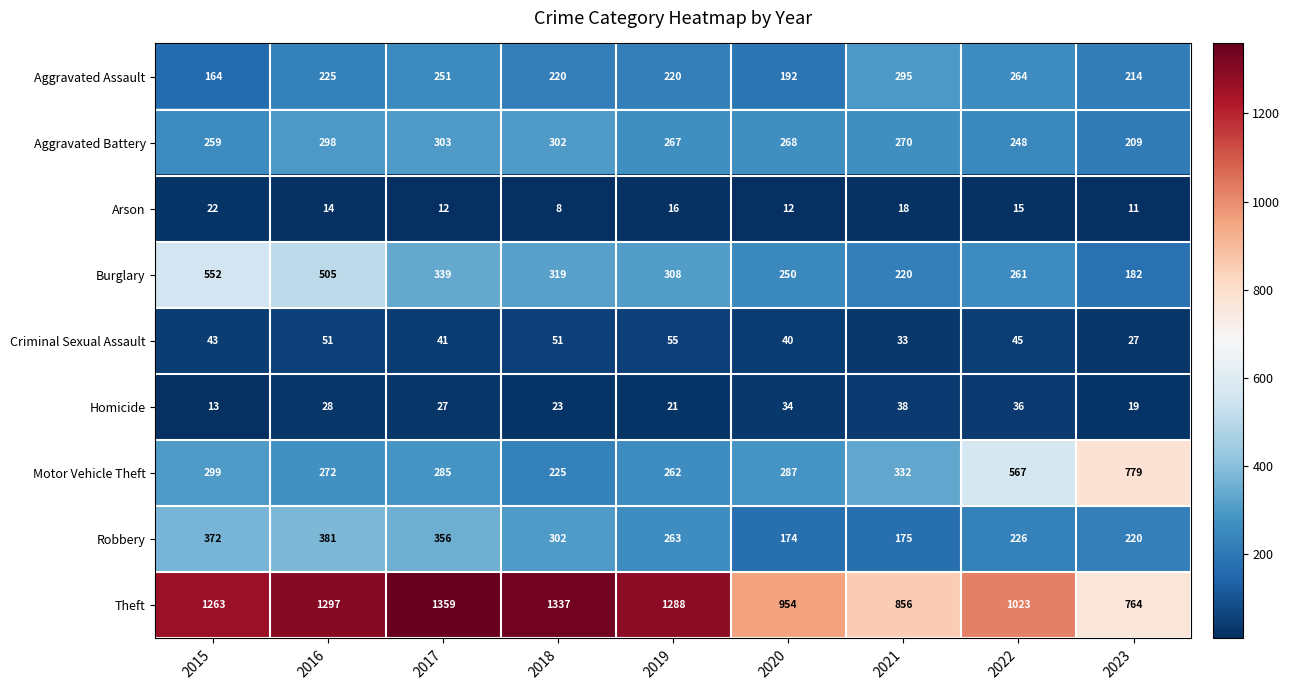

Which series changed the most between 2016 and 2022?

Motor Vehicle Theft